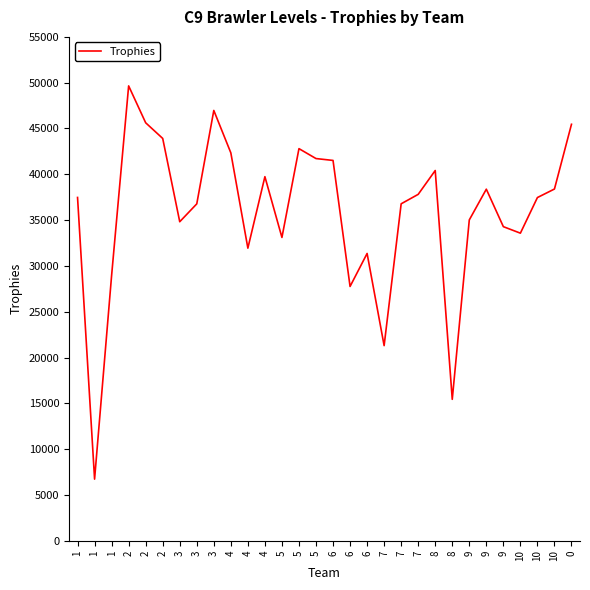

What is the approximate value at 2?

45623